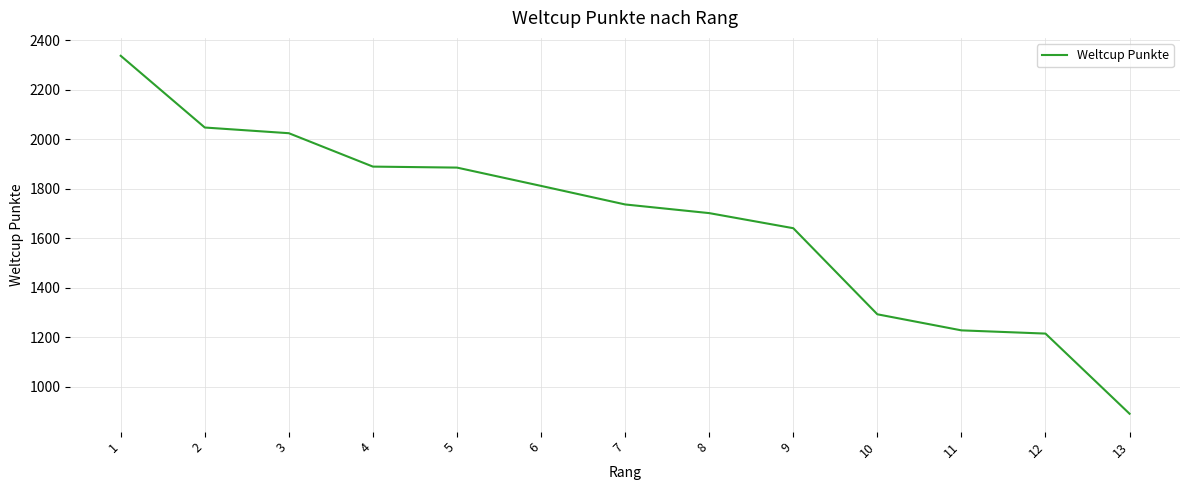

What is the minimum value shown in the chart?

890